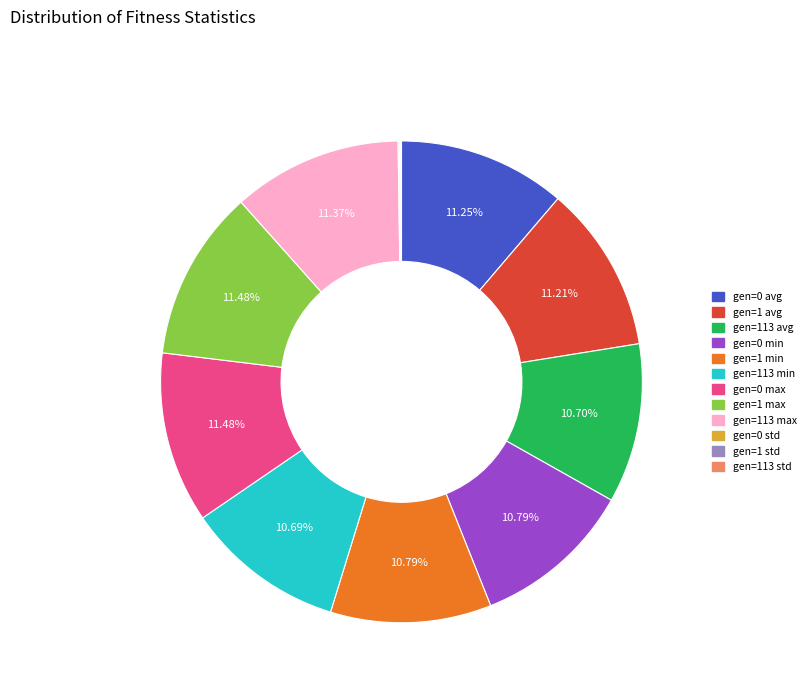

Does gen=0 min account for over 50% of the chart?

No